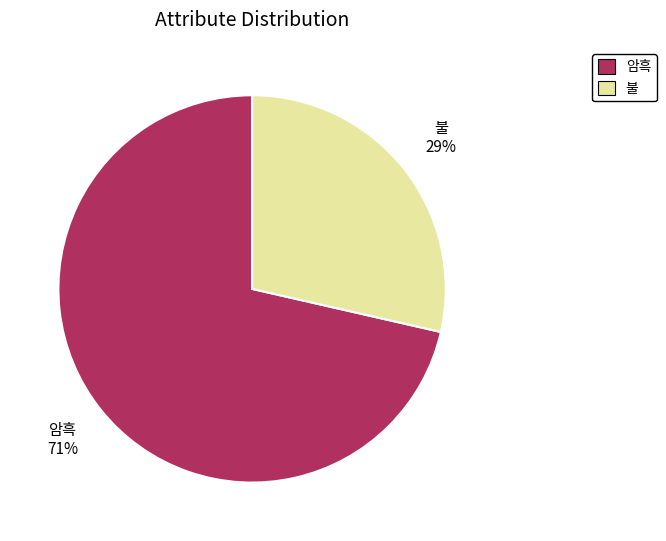

What is the majority slice?

암흑